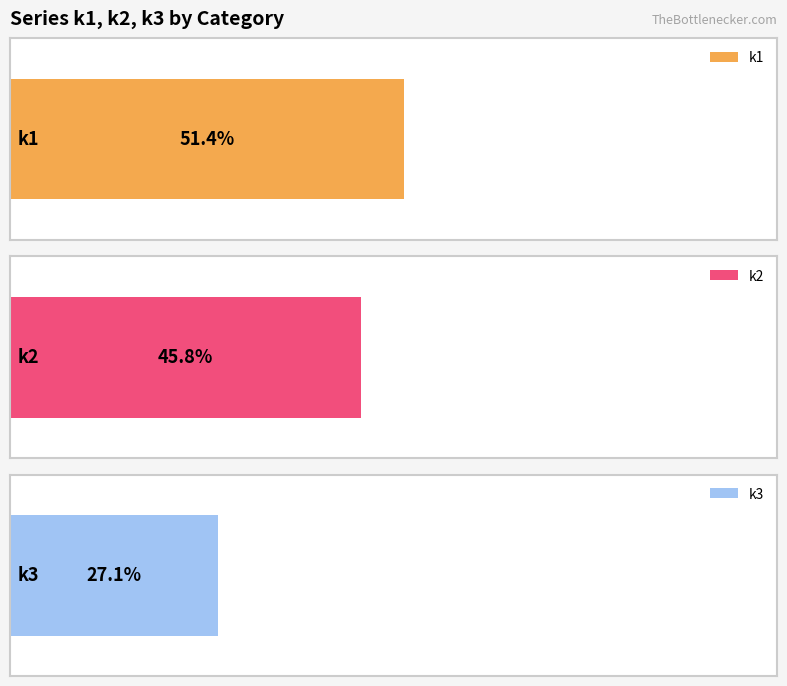

Rank the series by their average value, from highest to lowest.

k1, k2, k3